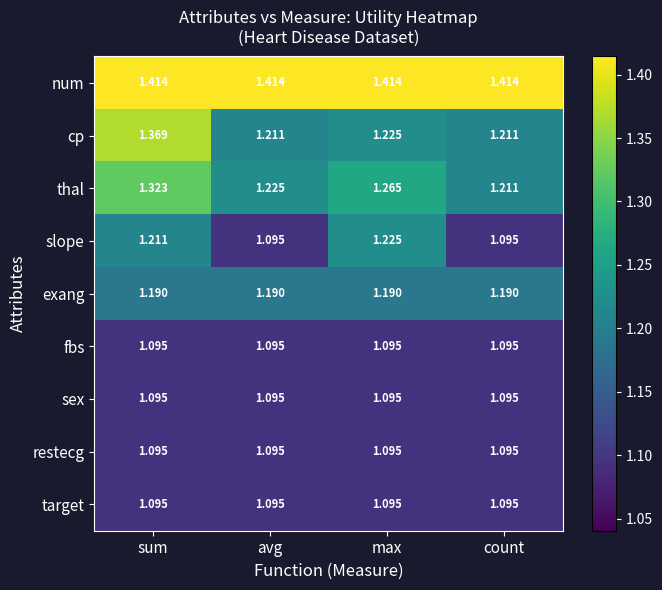

What is the difference between the highest and lowest values at sum?

0.3